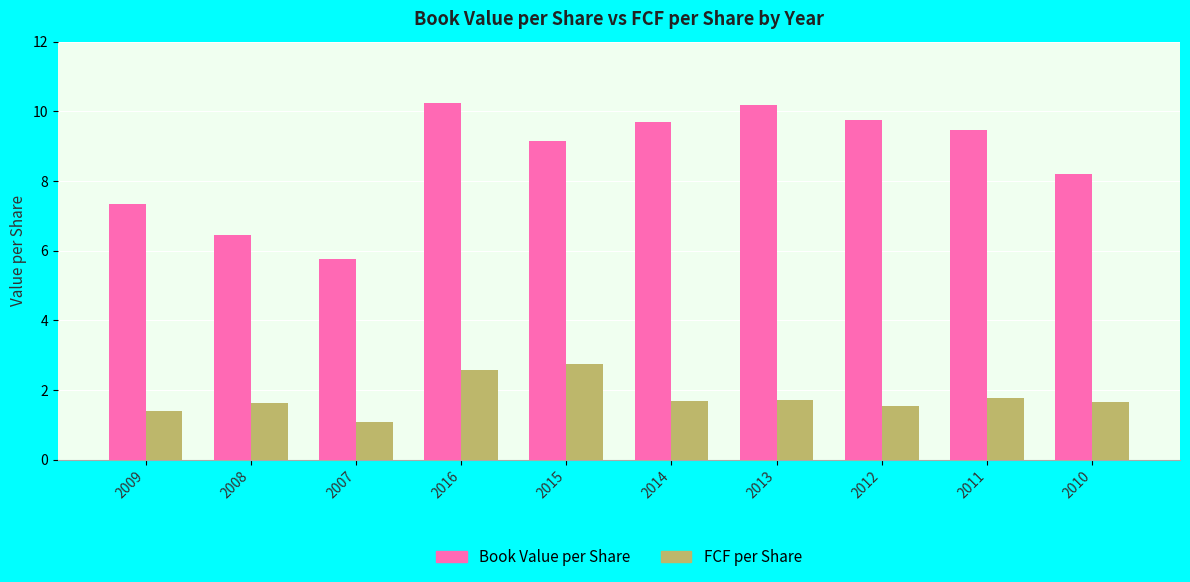

What position from the right is 2015?

6